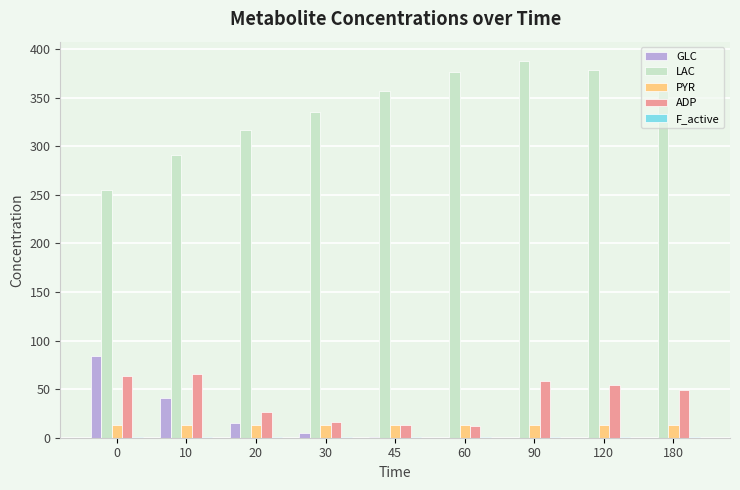

What is the sum of the ADP values at 20 and 60?

38.7